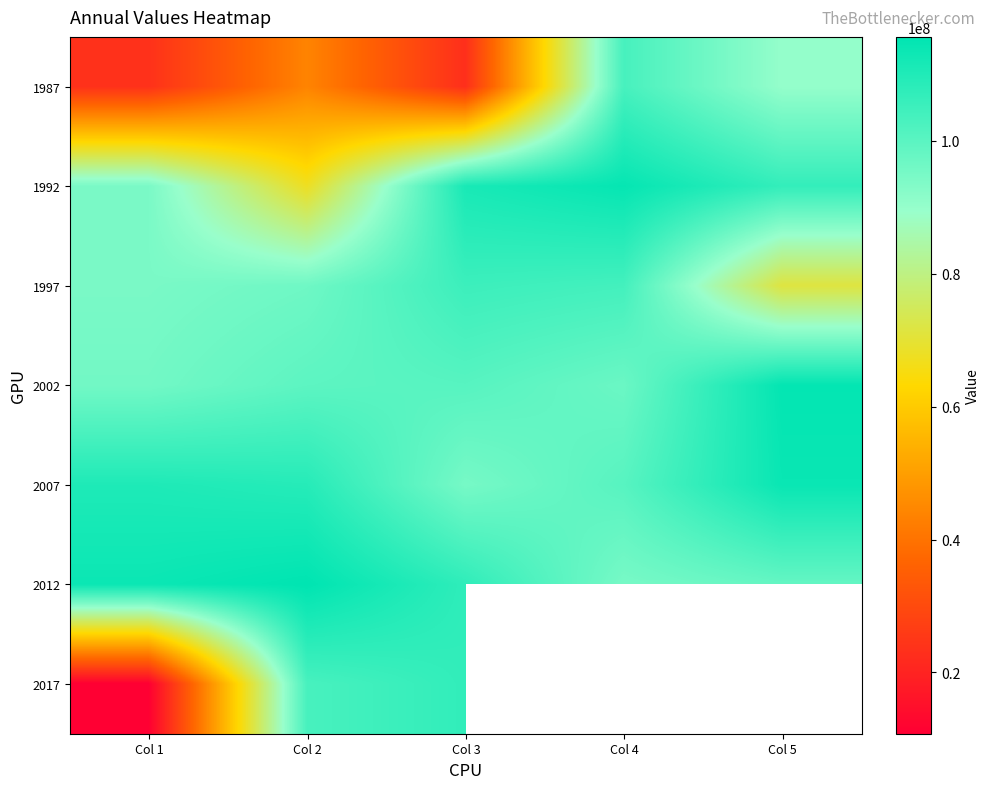

What is the average value of the 2007 series?

105798574.0